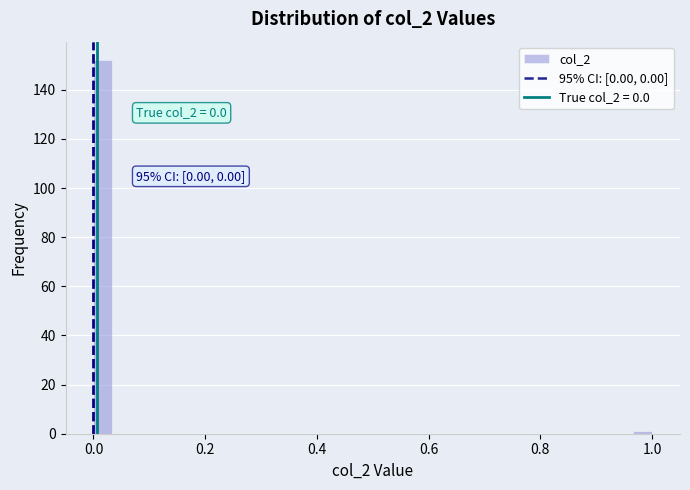

Around what value on the x-axis is the tallest bar? Give the approximate position of its centre, as read against the axis.

0.02